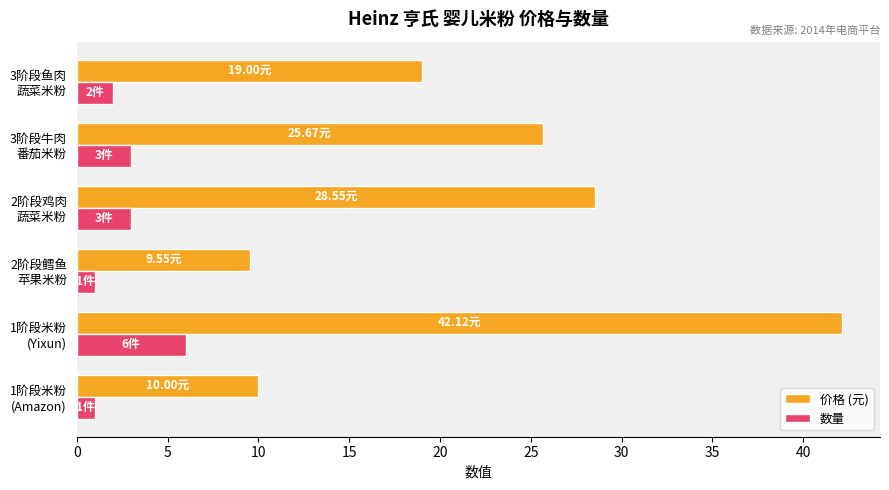

Rank the series by their average value, from highest to lowest.

价格 (元), 数量